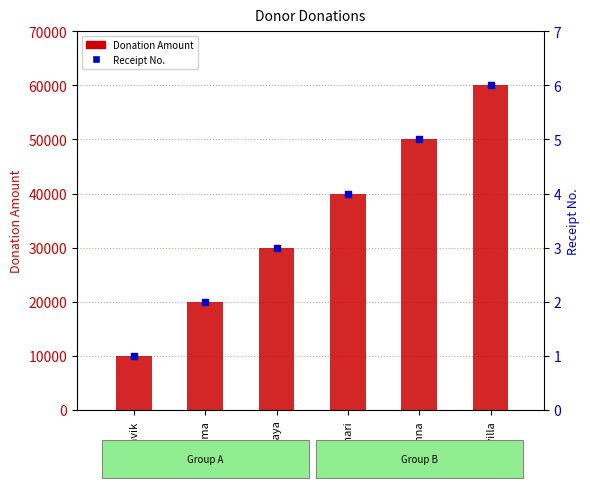

Which series has the largest total across all categories?

Donation Amount